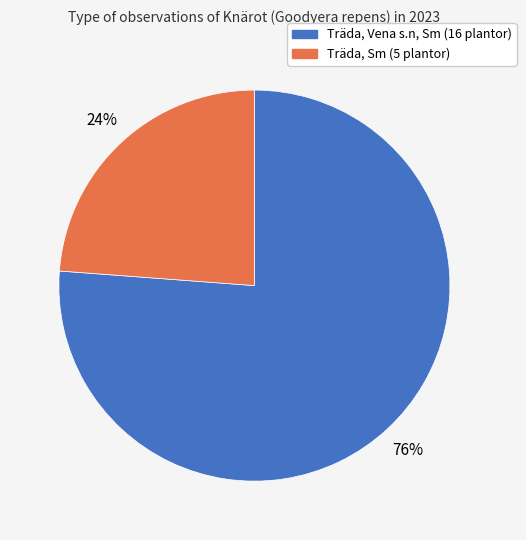

To the nearest percent, what is the difference between the largest and smallest slice percentages?

52%